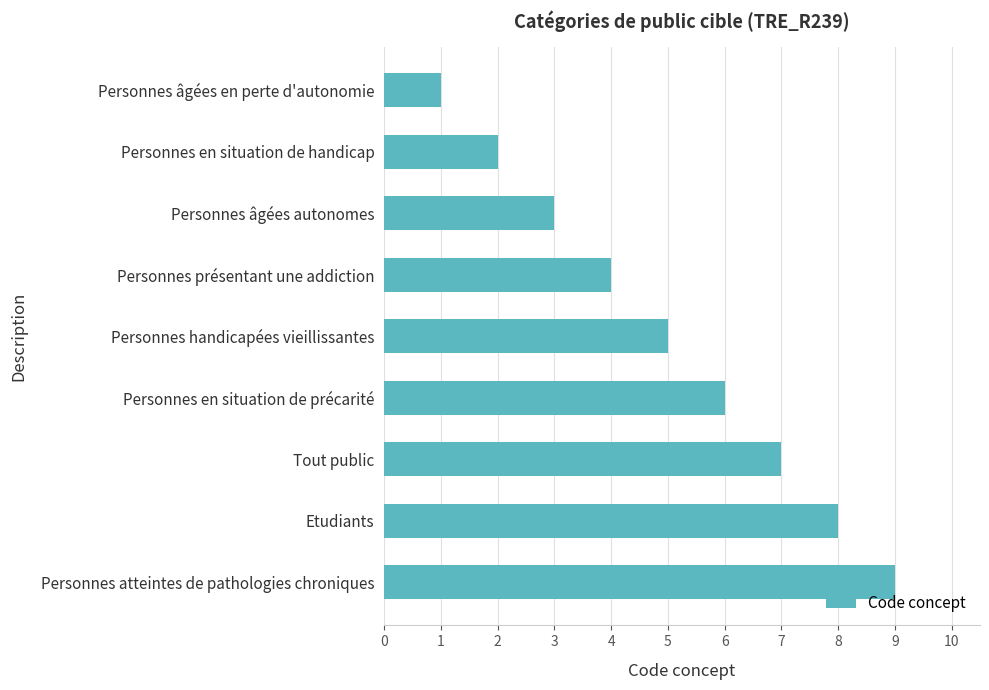

Rank the categories by value from highest to lowest.

Personnes atteintes de pathologies chroniques, Etudiants, Tout public, Personnes en situation de précarité, Personnes handicapées vieillissantes, Personnes présentant une addiction, Personnes âgées autonomes, Personnes en situation de handicap, Personnes âgées en perte d'autonomie